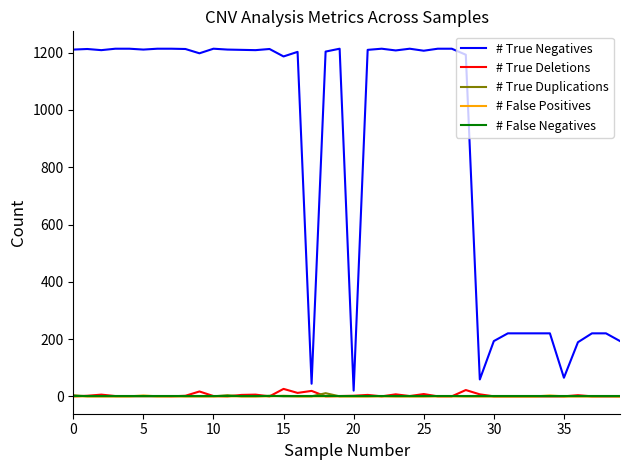

What is the maximum value shown in the chart?

1214